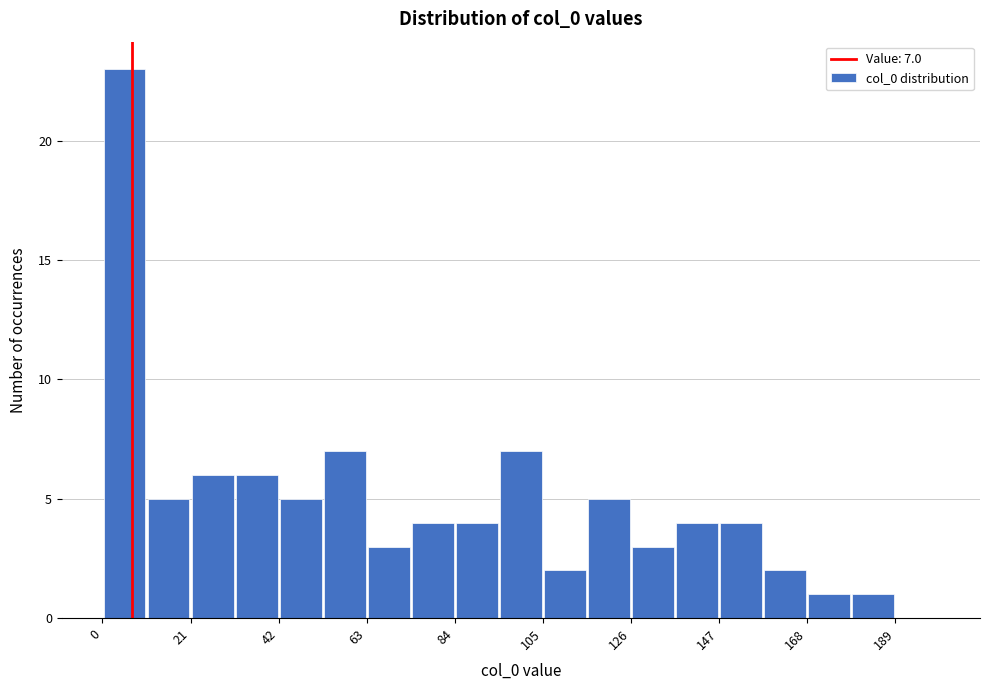

Read against the x-axis, roughly where is the centre of the tallest bar?

5